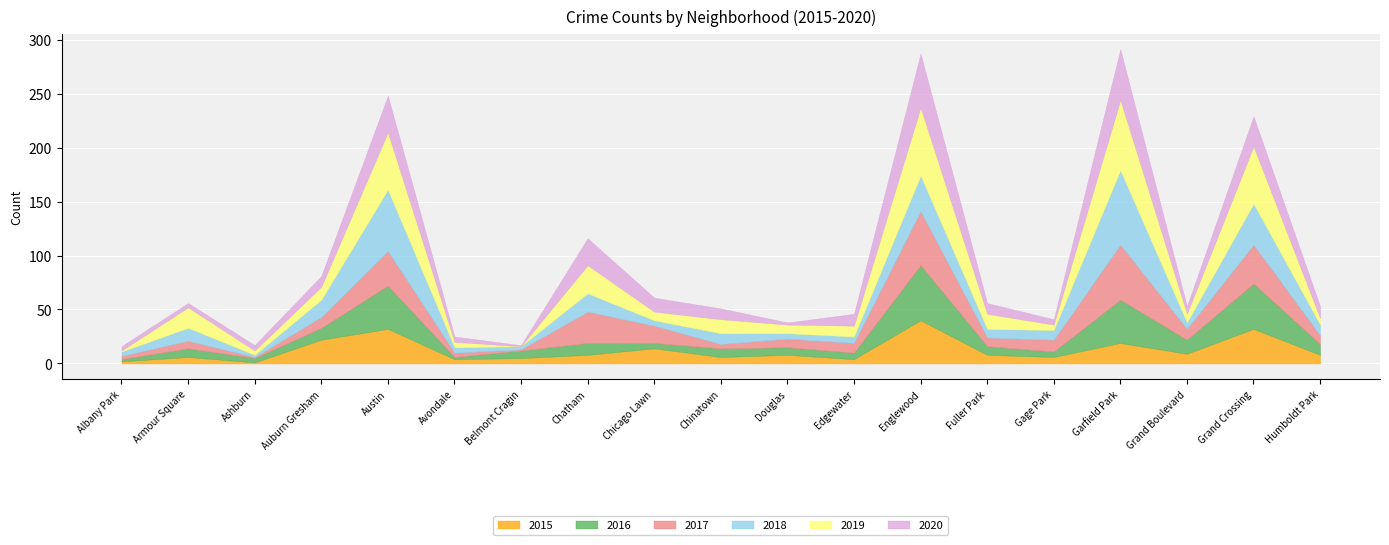

The value of 2017 at Douglas is 8. True or false?

True